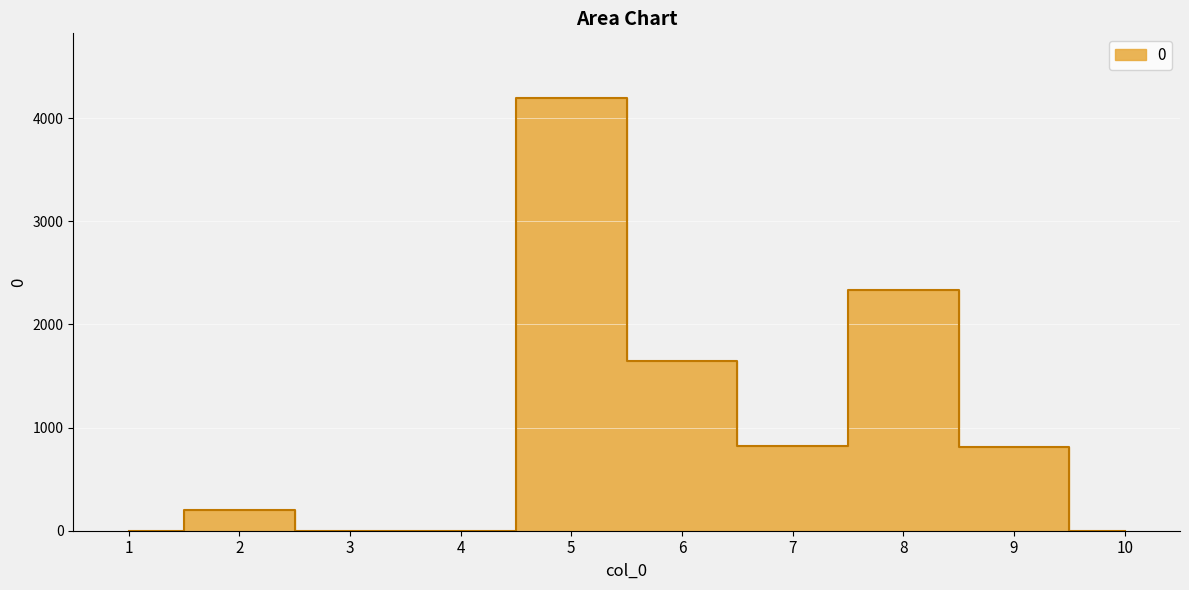

What value does the data have at 8, to the nearest 50?

2350